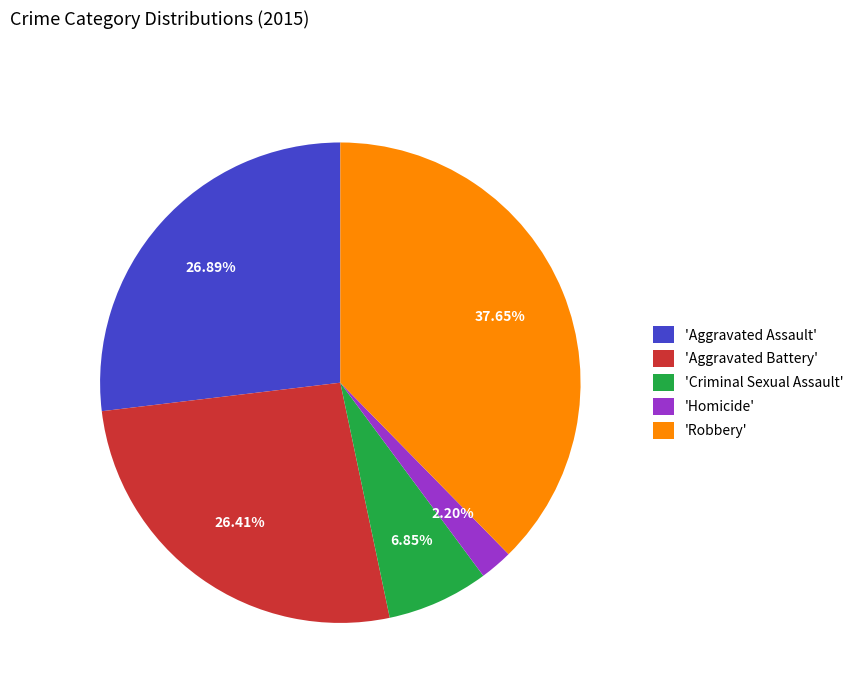

Is there a majority slice in this chart?

No